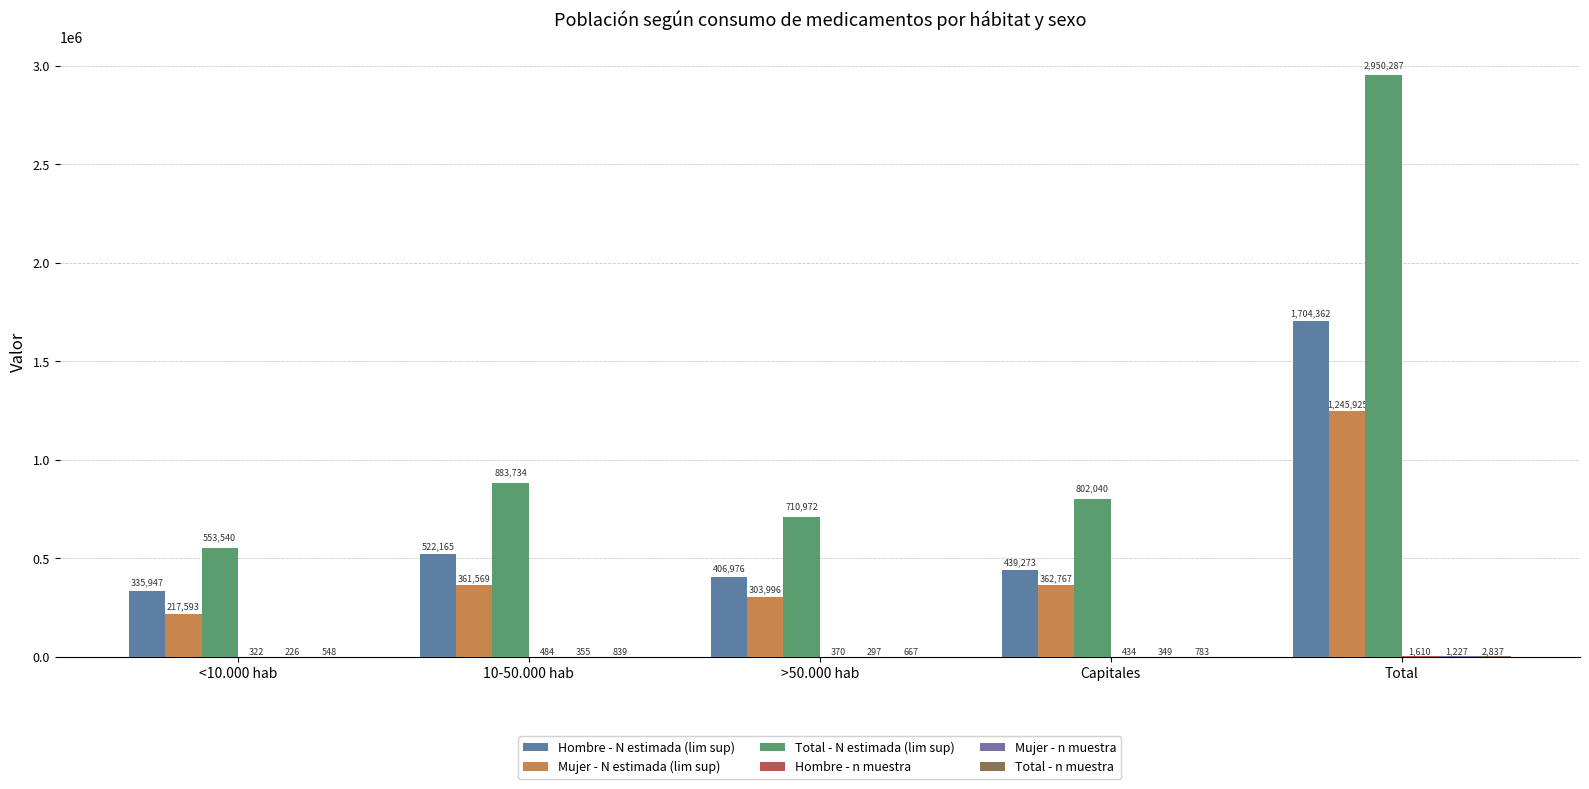

Are the bars horizontal?

No